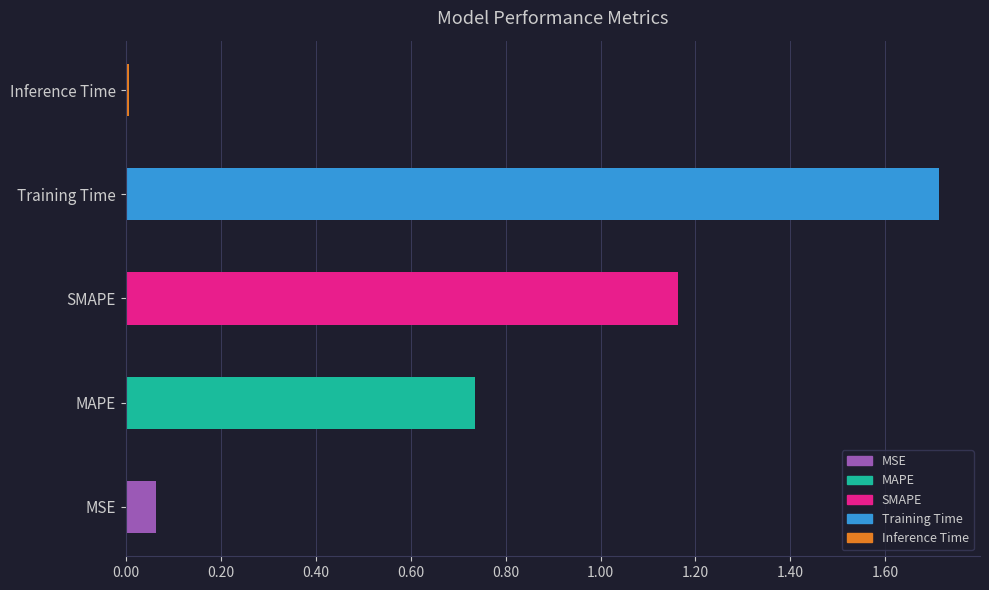

At which category does the chart reach its minimum across all series?

Inference Time